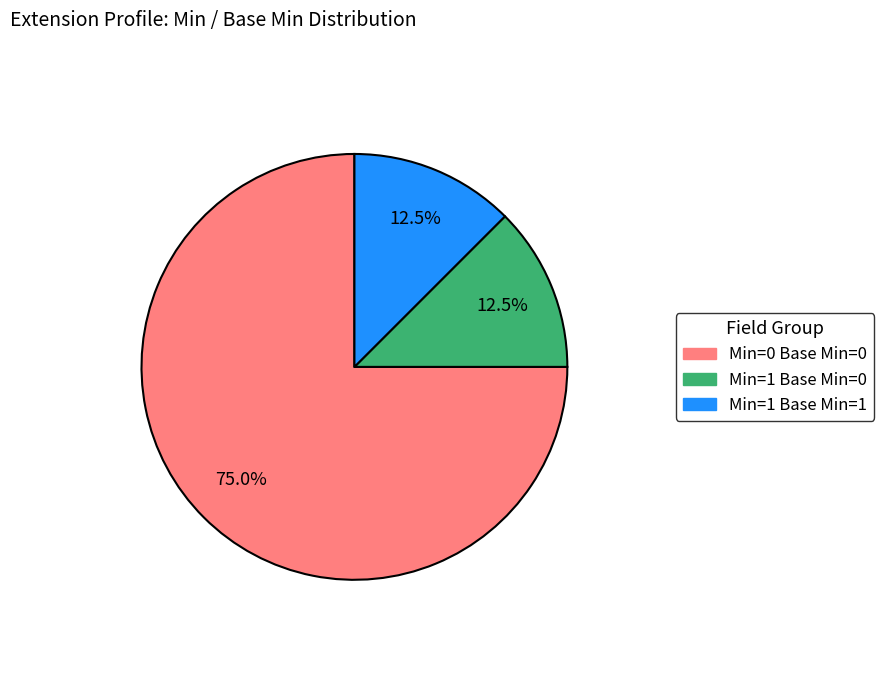

Does any single category account for the majority?

Yes